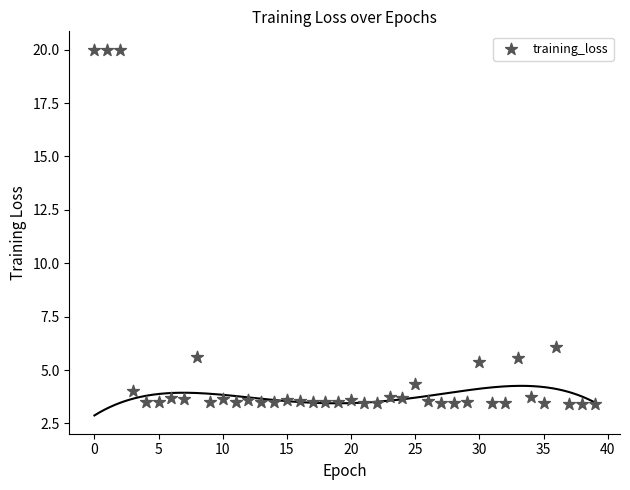

What Y value in the scatter plot is closest to 11?

6.1